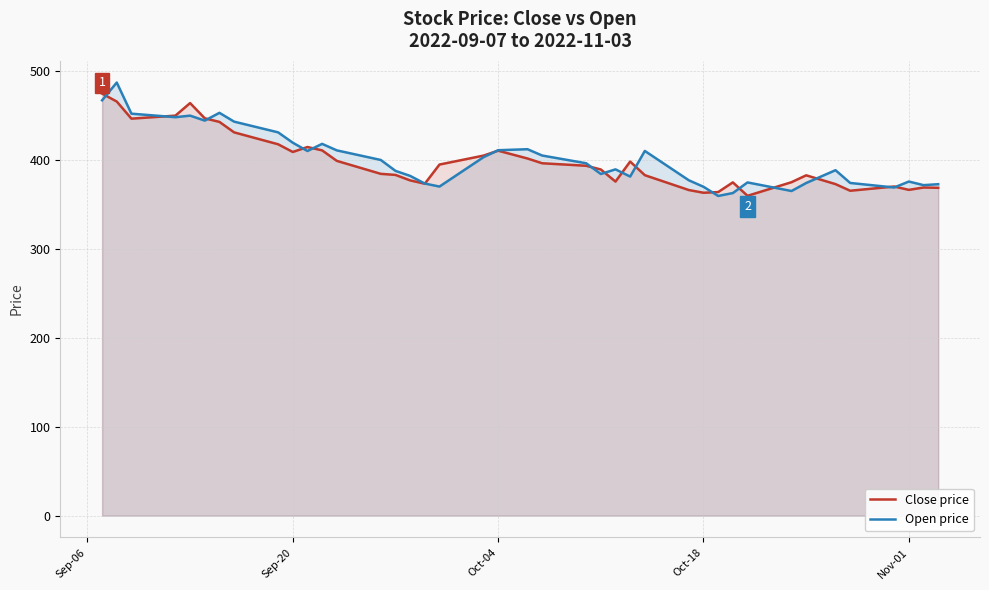

What is the spread (max minus min) of values at Sep-20?

10.4